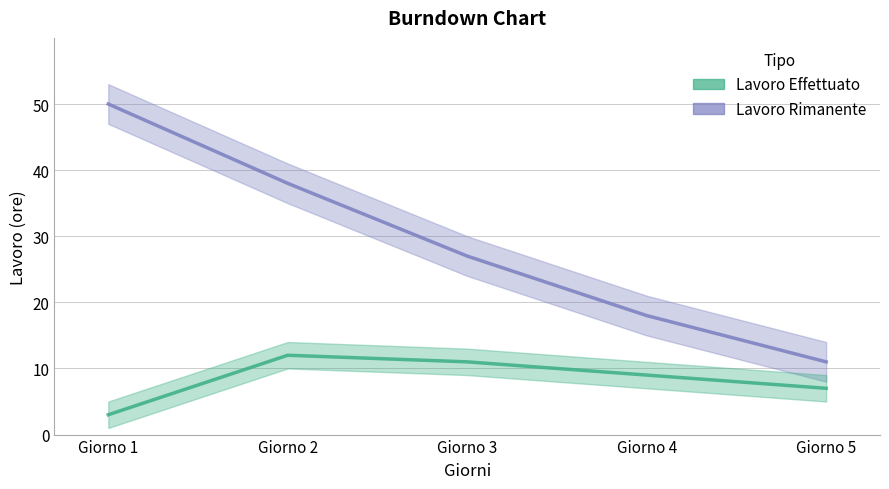

Which series changed the most between Giorno 1 and Giorno 2?

Lavoro Rimanente